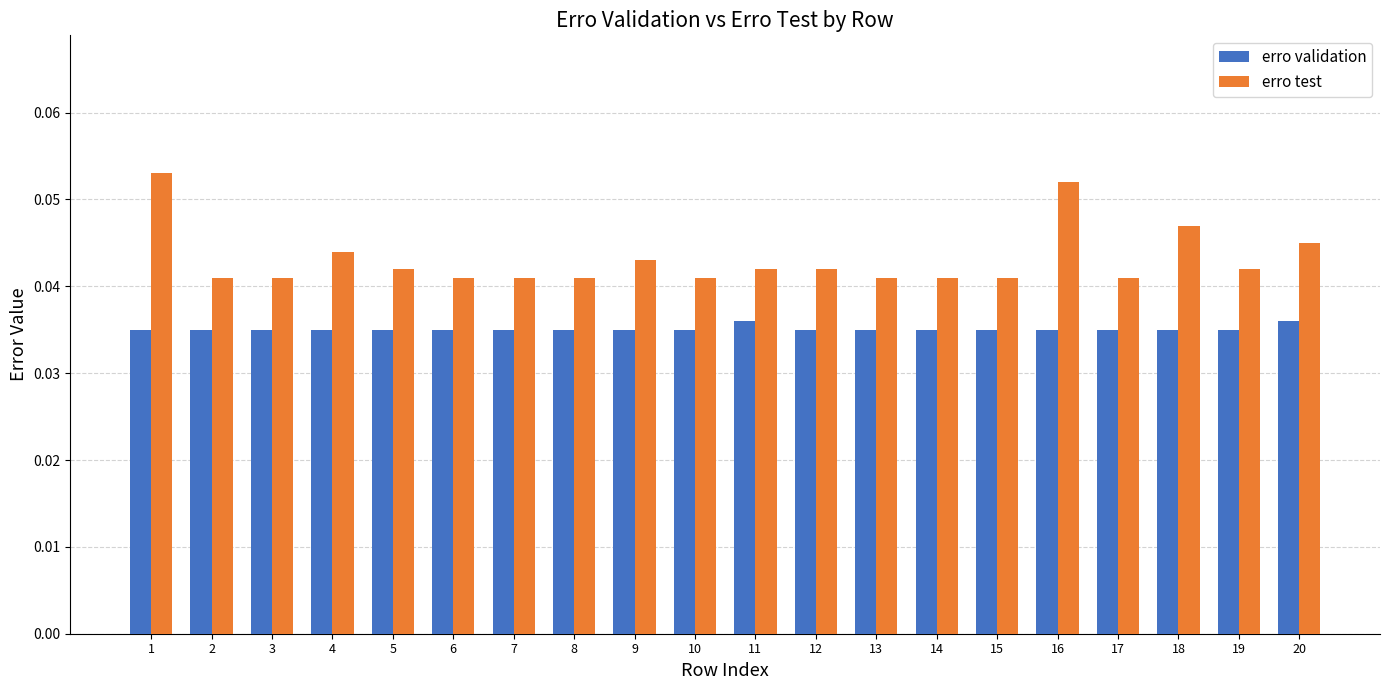

Rank the series at 3 from highest to lowest value.

erro test, erro validation